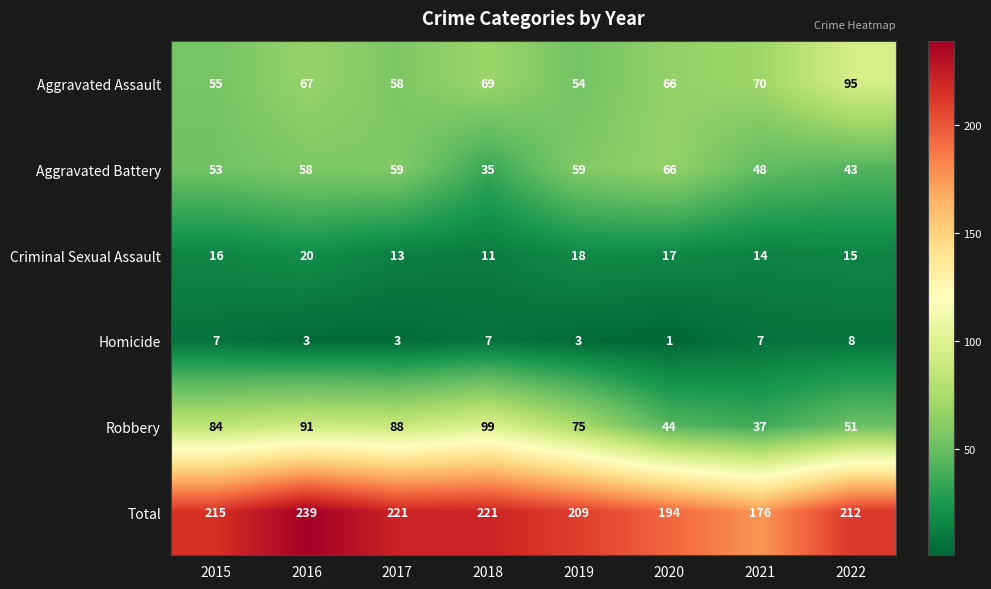

At which category does the chart reach its peak across all series?

2016